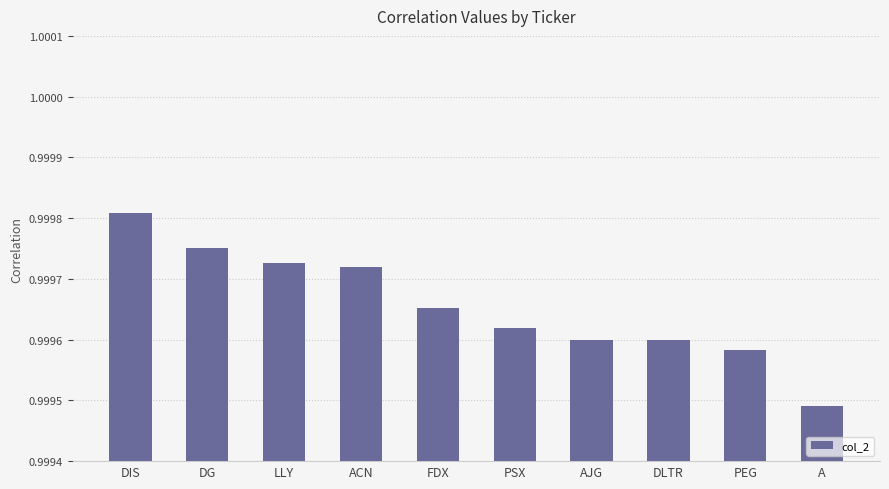

Is it true that the value at LLY is 1.6?

False